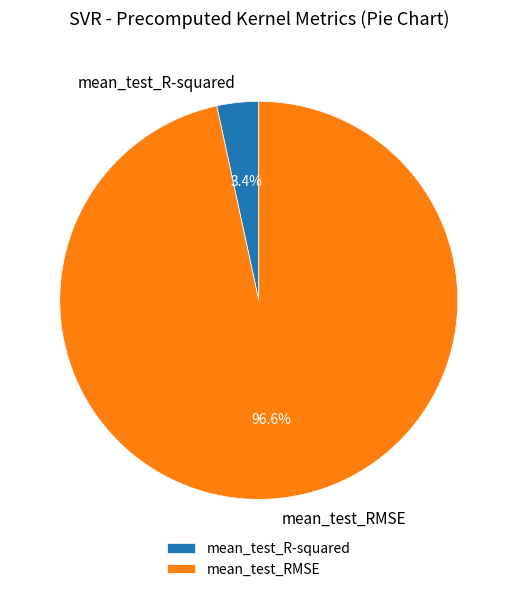

Does any single category account for the majority?

Yes